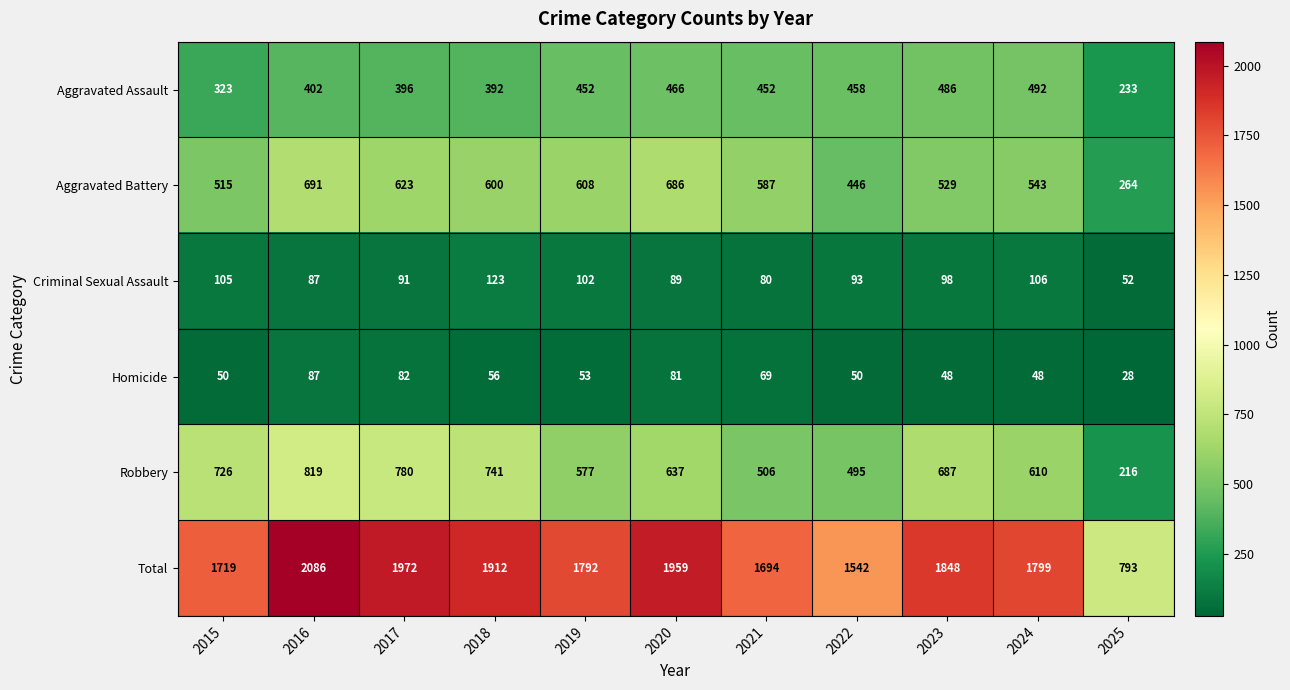

At which label does Total first exceed 1799?

2016